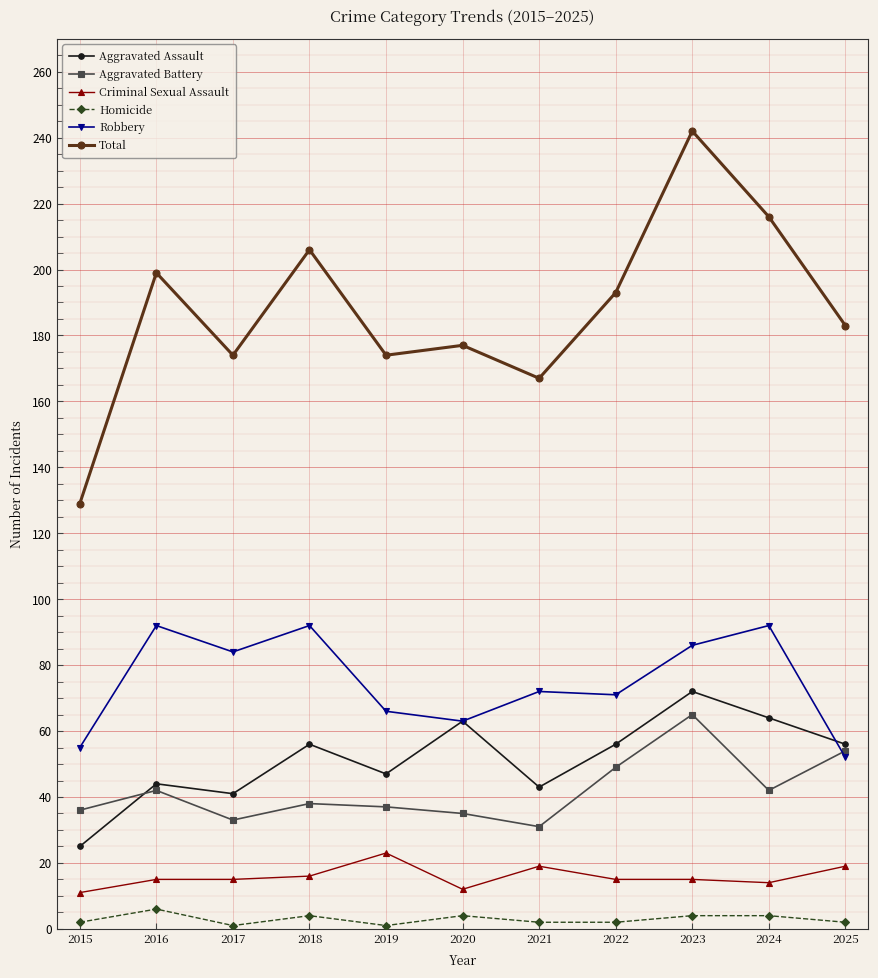

What are all the series names shown in the legend?

Aggravated Assault, Aggravated Battery, Criminal Sexual Assault, Homicide, Robbery, Total